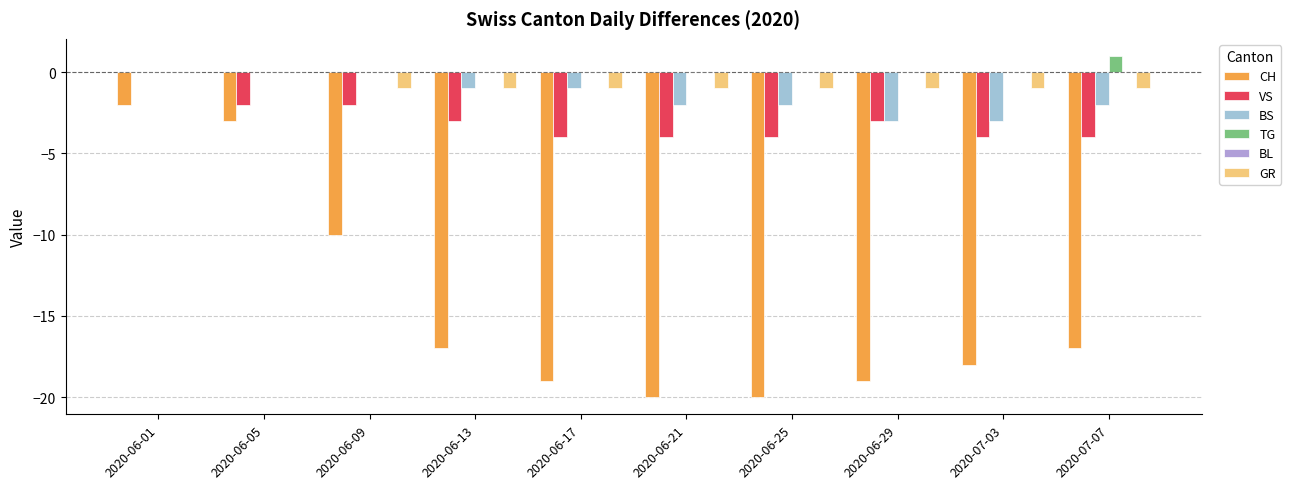

What is the sum of all VS values?

-30